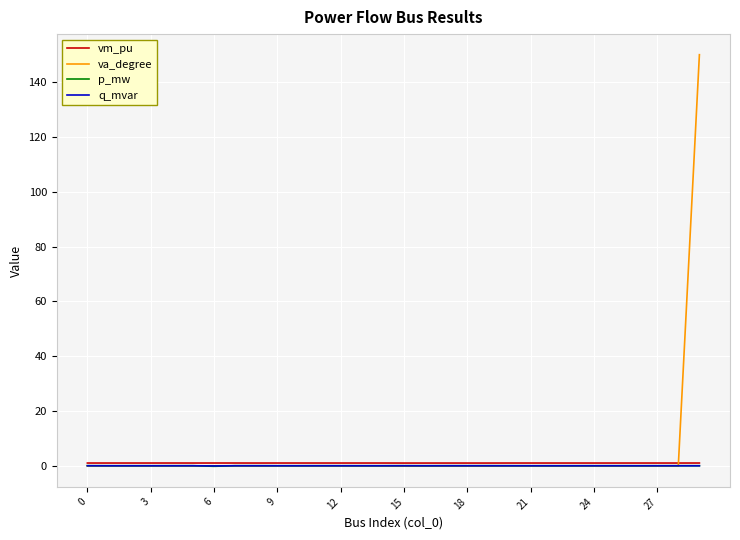

What is the maximum value shown in the chart?

150.0